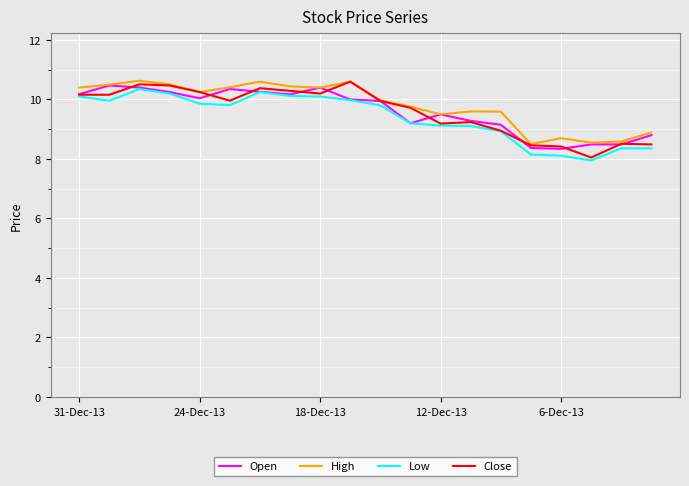

What is the greatest value displayed?

10.6